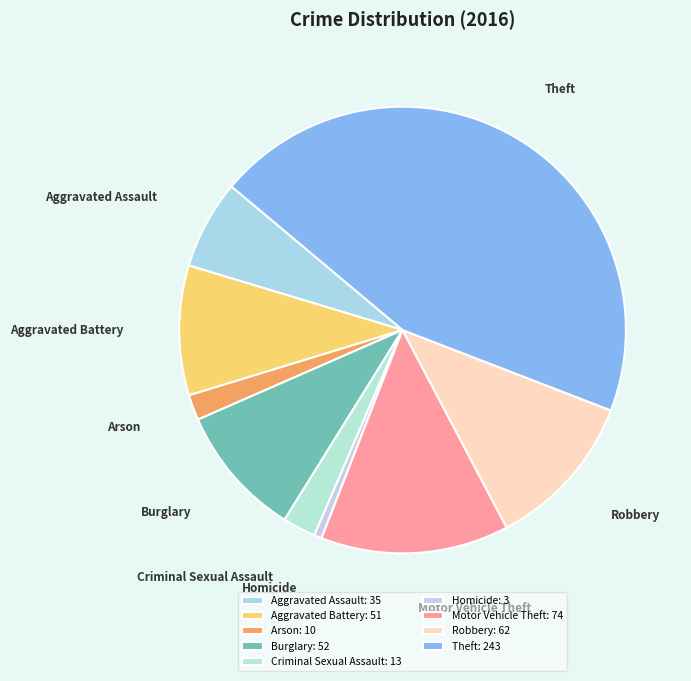

Combined, do Theft and Arson account for over 50%?

No